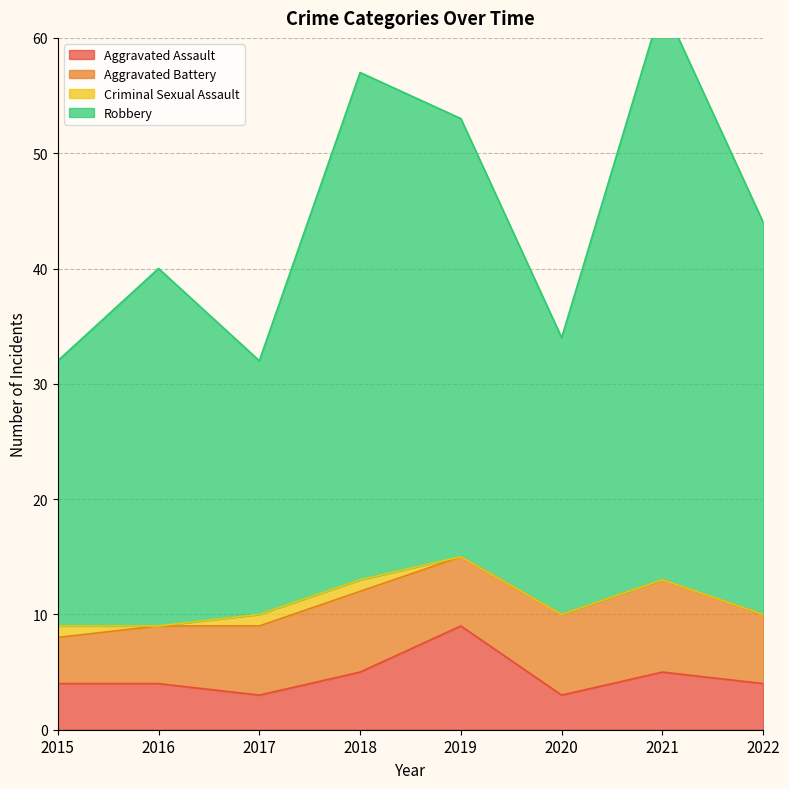

Where does the Aggravated Assault series first go above 4?

2018